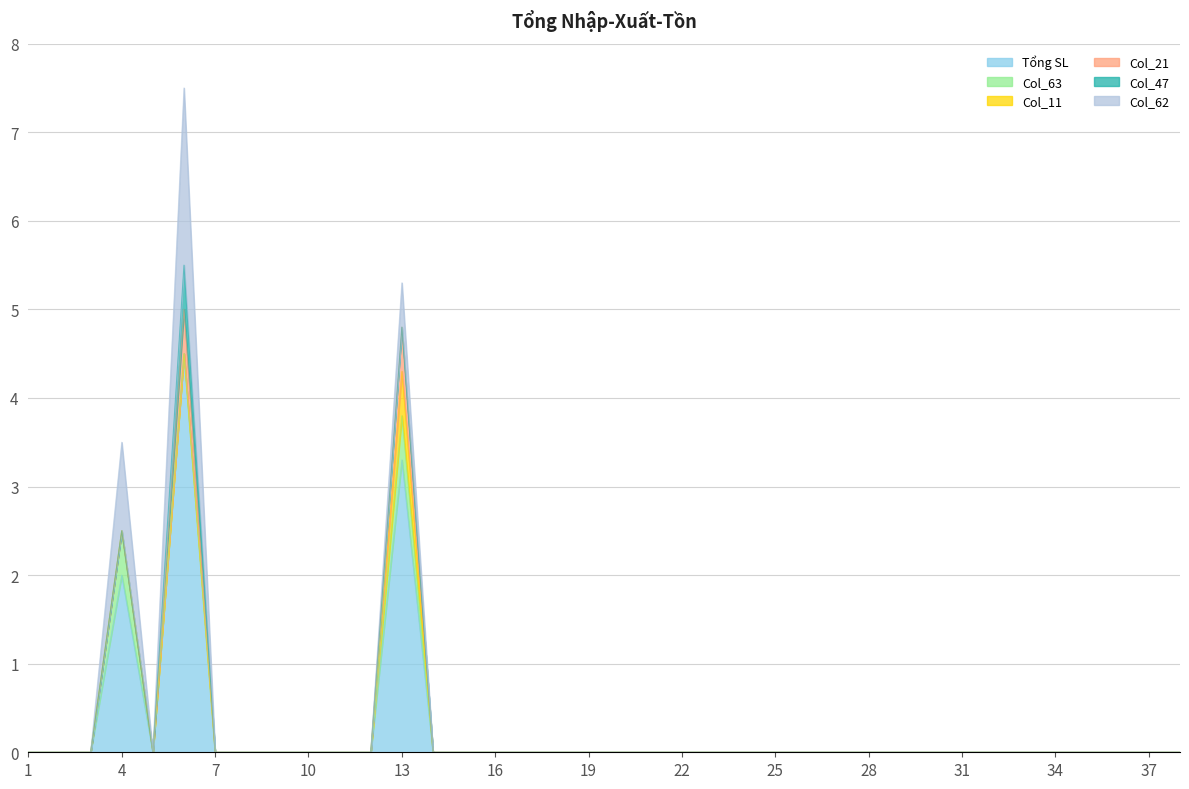

The value of Col_63 at 31 is 0.0. True or false?

True